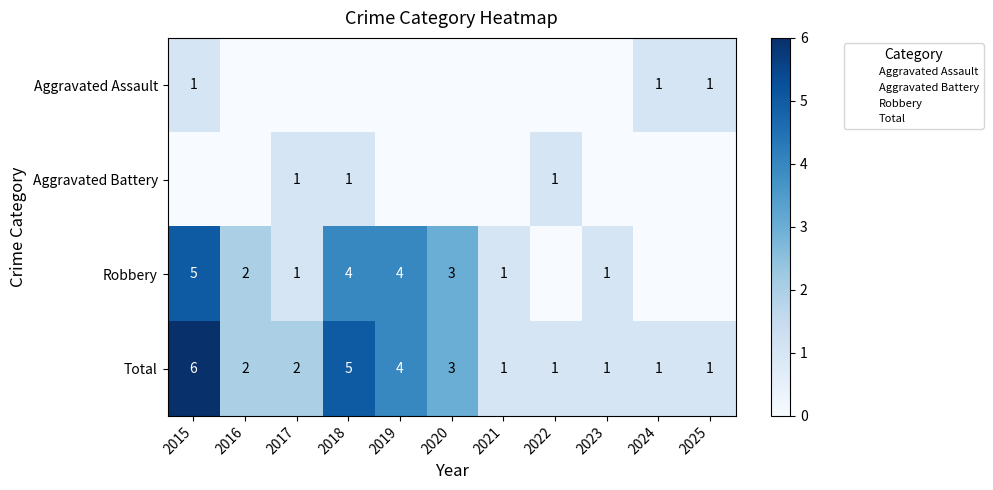

What is the difference between the Total values at 2024 and 2018?

4